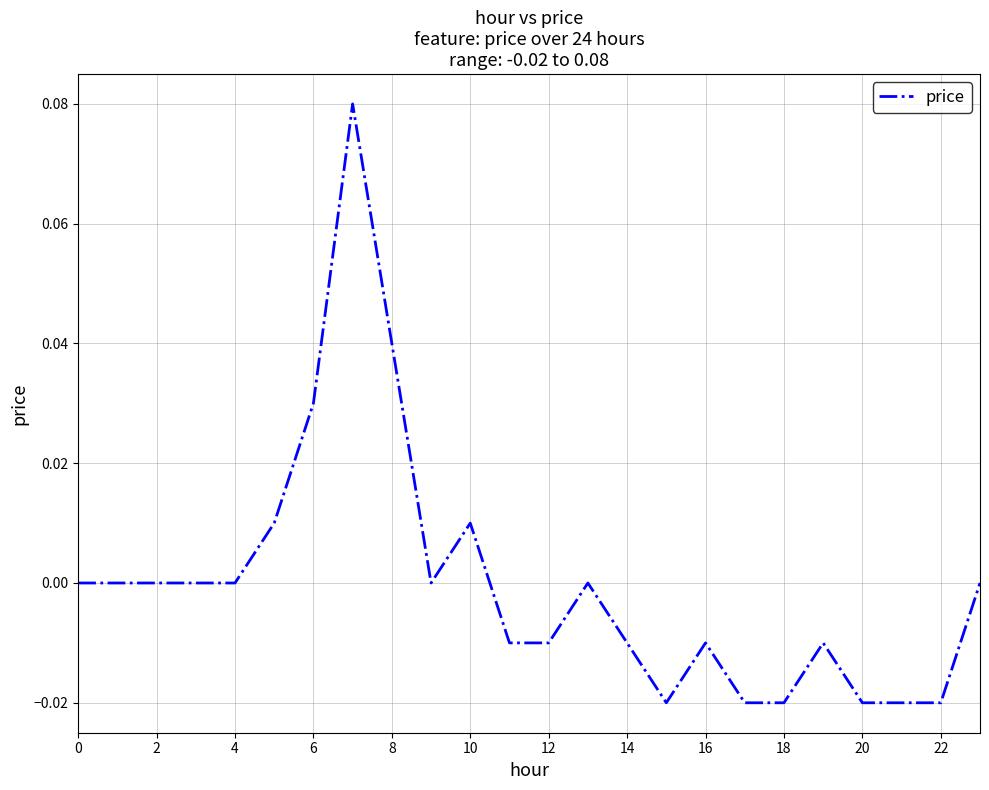

Reading right to left, transcribe all the data shown in this chart.

0.0	-0.0	-0.0	-0.0	-0.0	-0.0	-0.0	-0.0	-0.0	-0.0	0.0	-0.0	-0.0	0.0	0.0	0.0	0.1	0.0	0.0	0.0	0.0	0.0	0.0	0.0